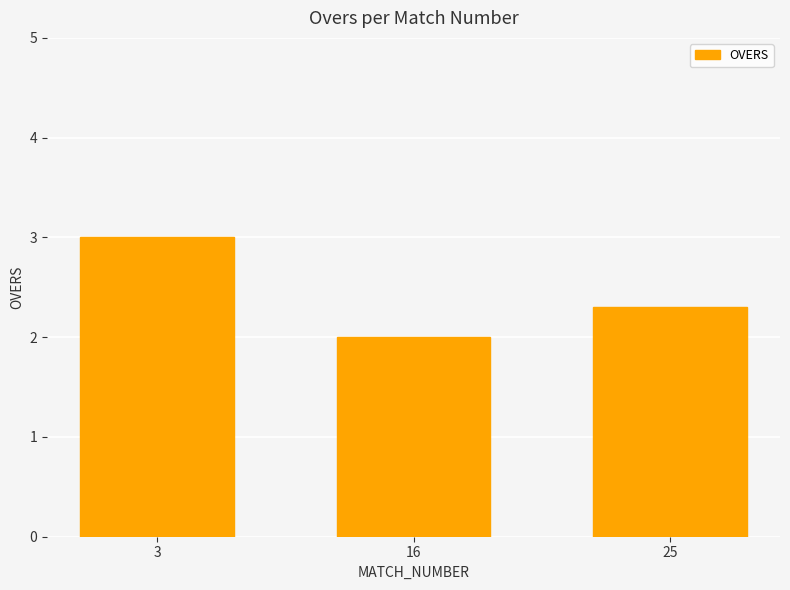

At which category does the chart reach its peak across all series?

3